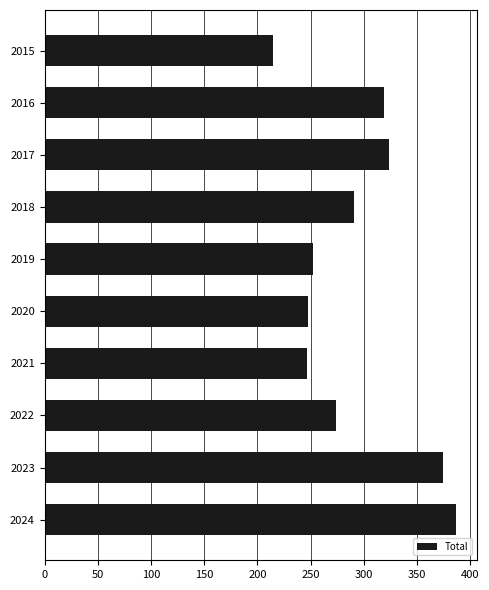

Which label corresponds to the largest value in the chart?

2024